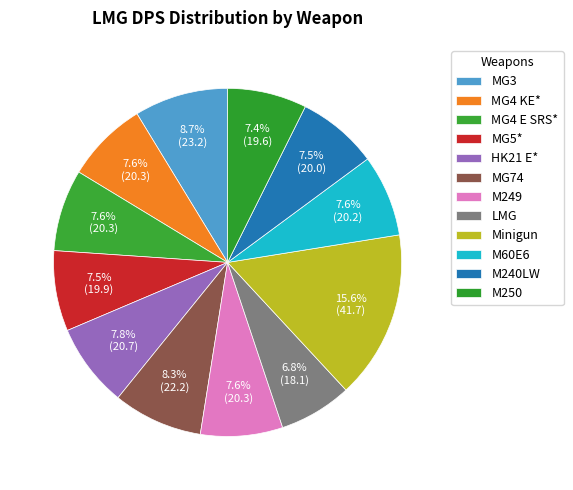

Is it true that LMG is 1% of the pie?

False